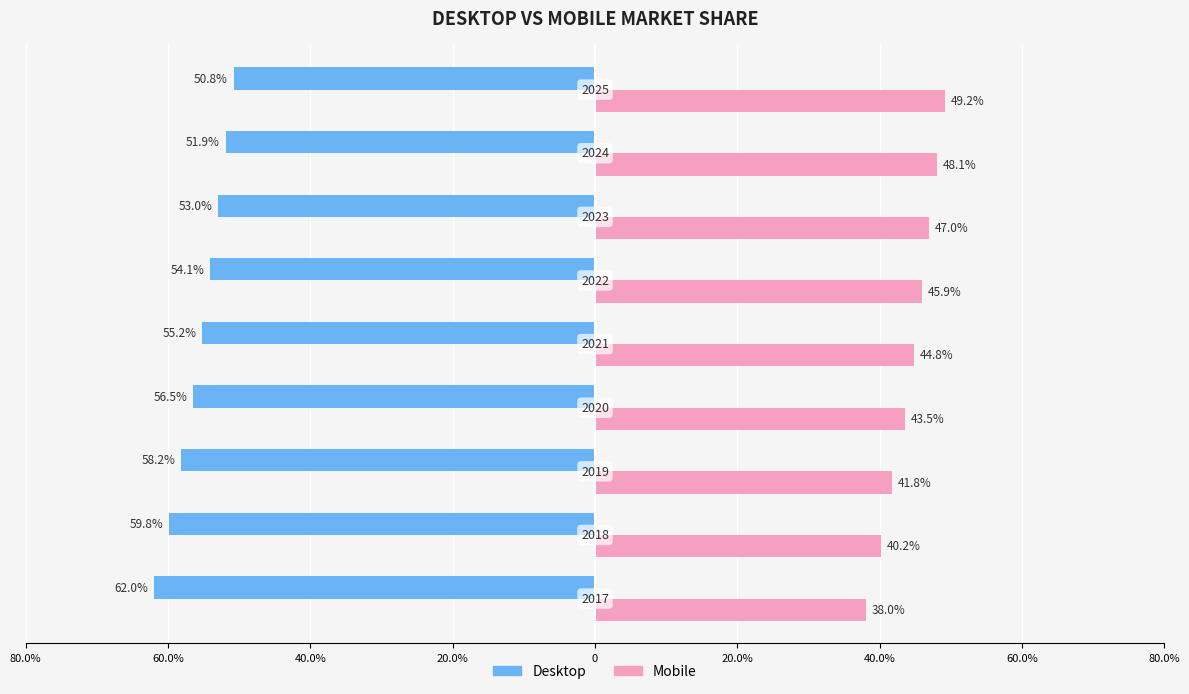

Which series changed the most between 20.0% and 40.0%?

Desktop